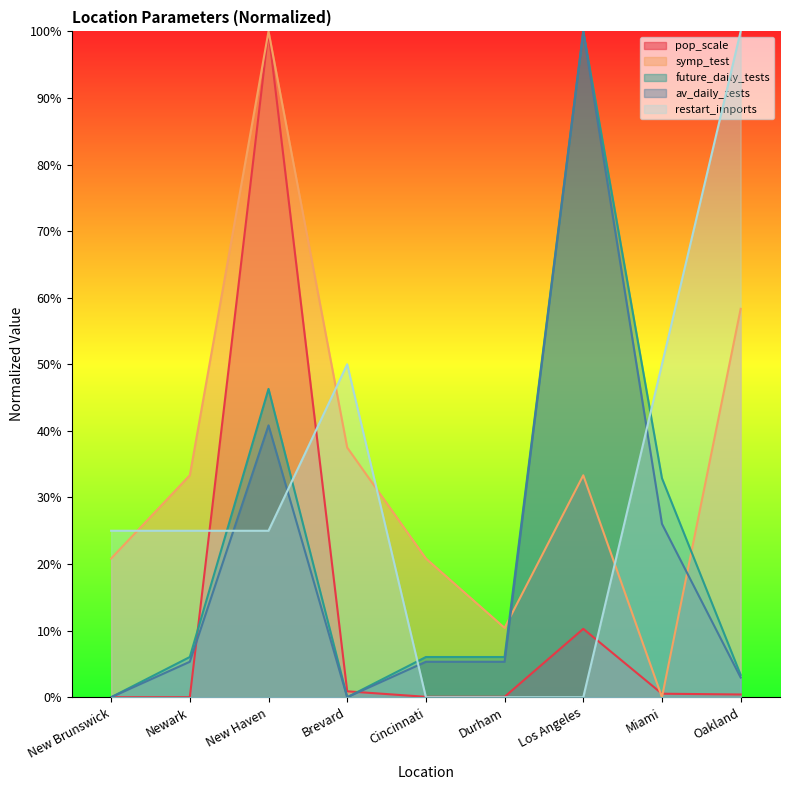

How many values in the av_daily_tests series are below 5?

3